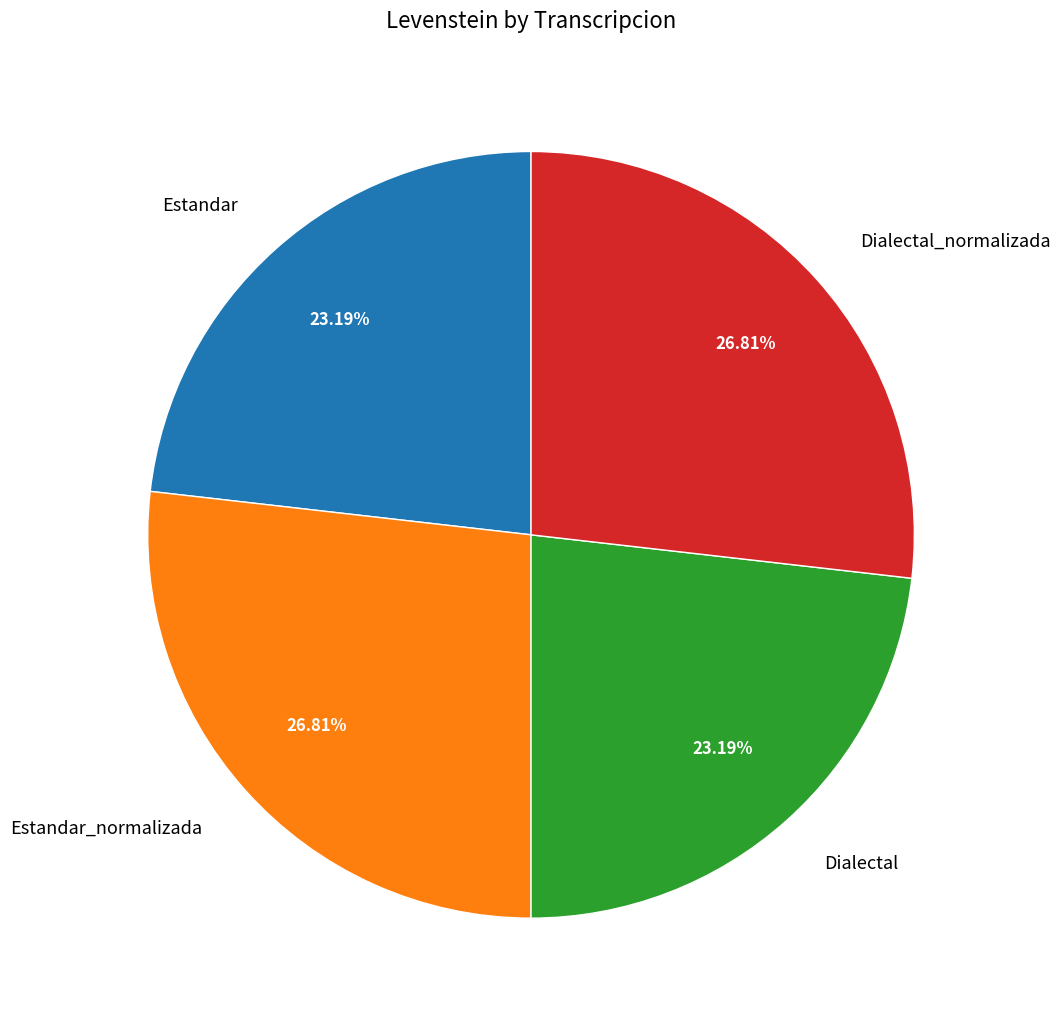

What percentage do Dialectal and Estandar_normalizada together represent?

50.0%